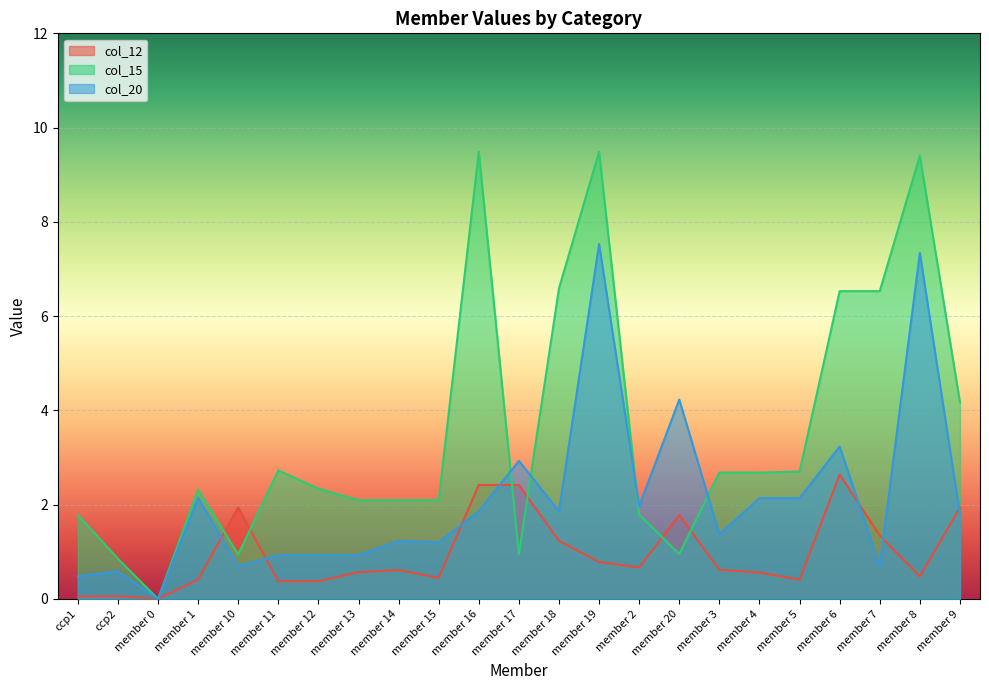

What is the label of the 11th point from the right?

member 18